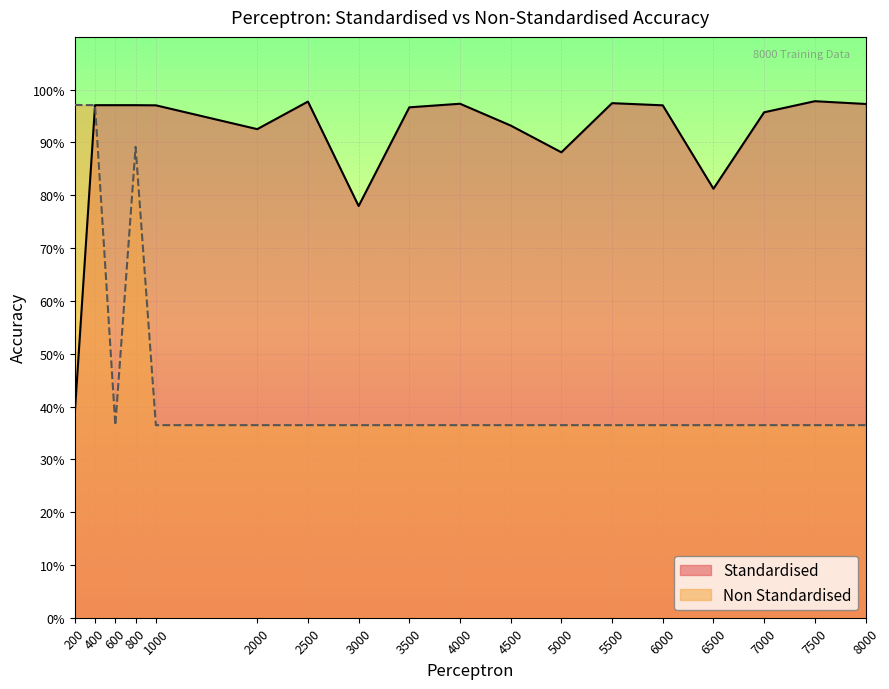

How many data points does each series have?

18